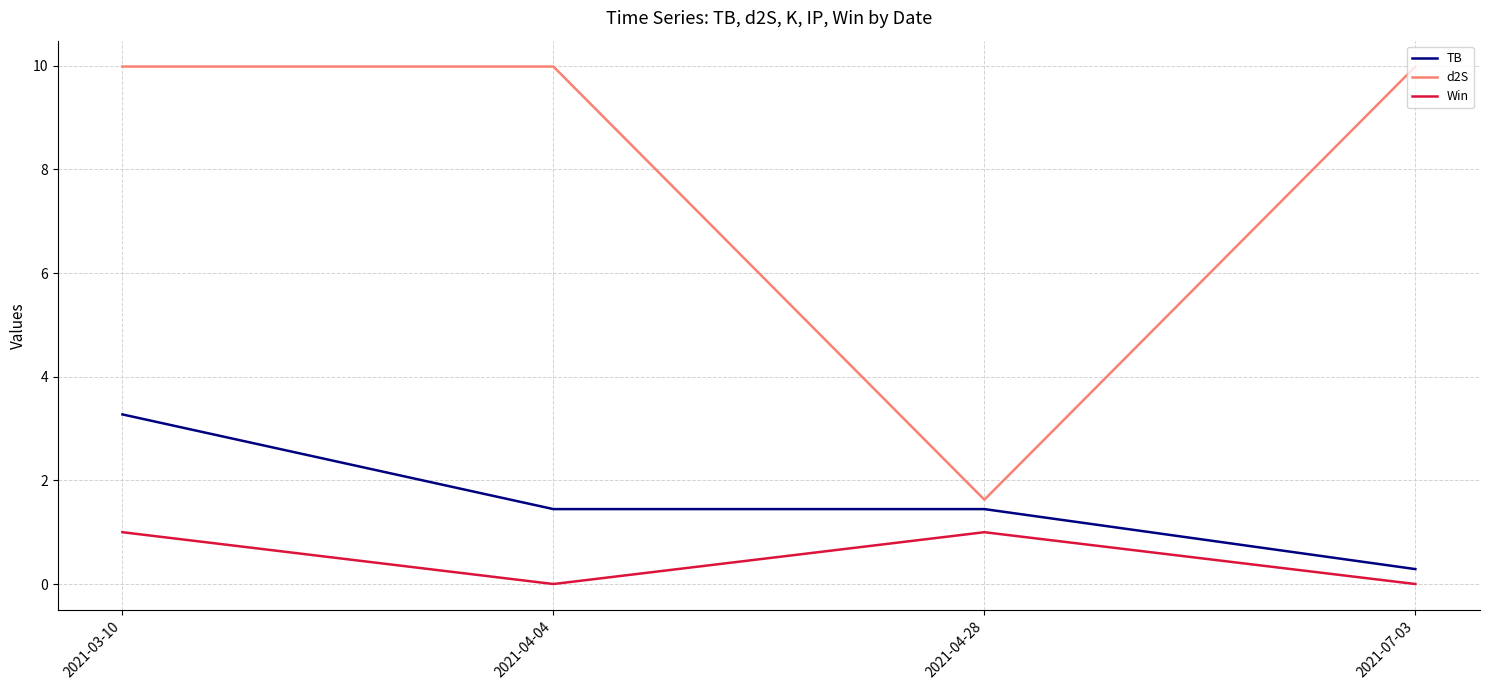

True or false: d2S and Win cross at least once.

False